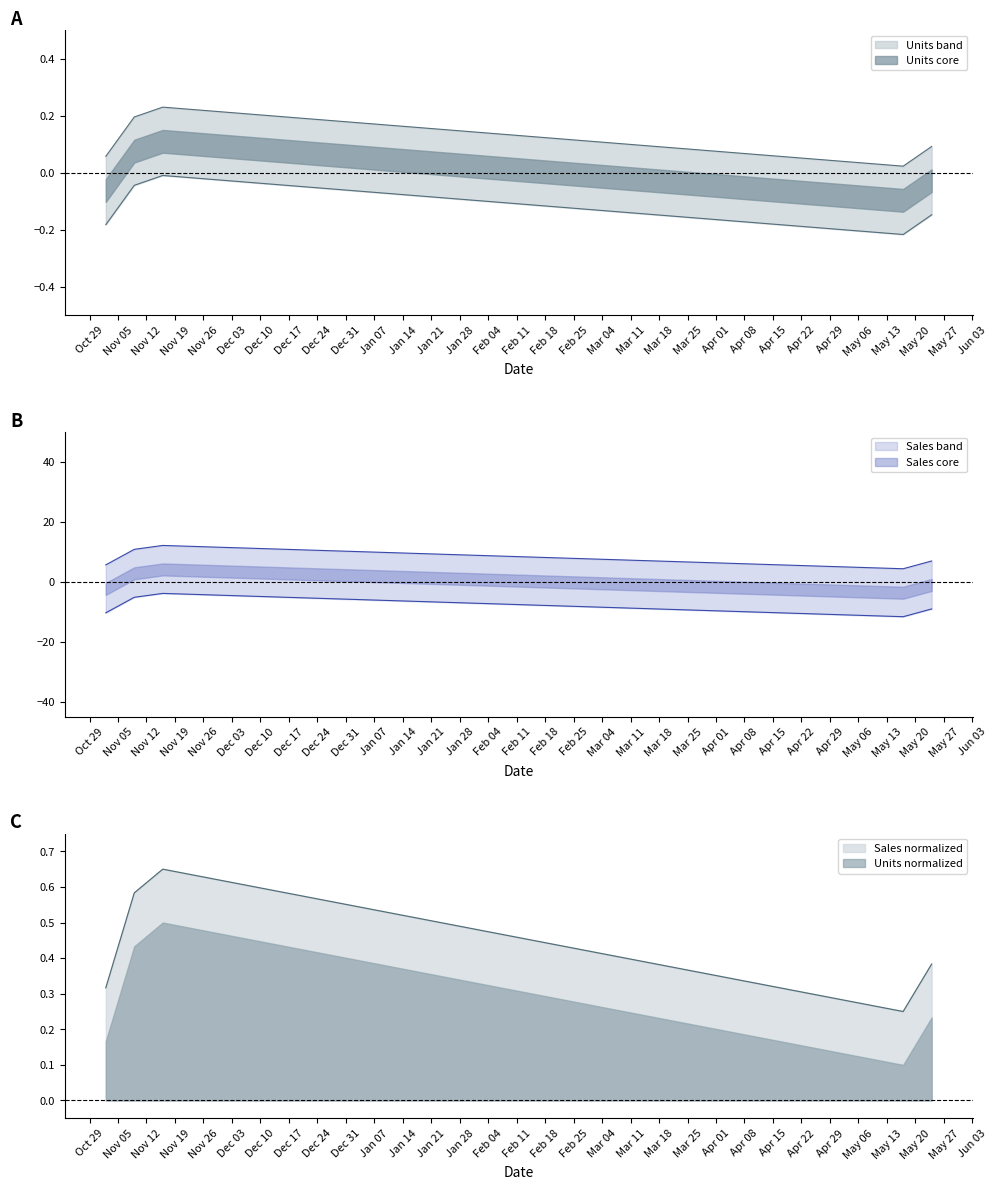

What is the value of the Units point at the 1st from the left?

0.1